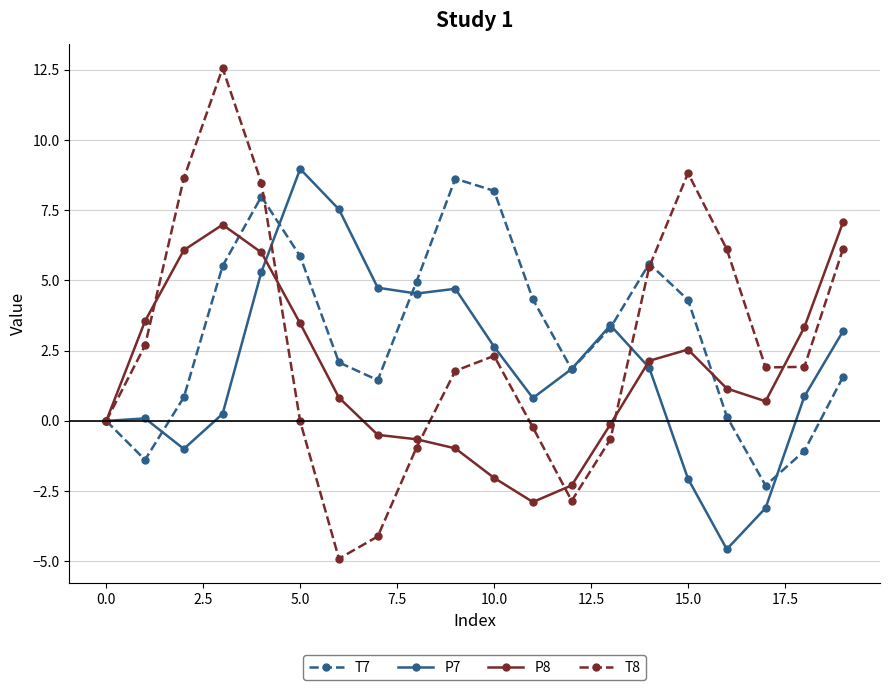

Which series has the largest total across all categories?

T7